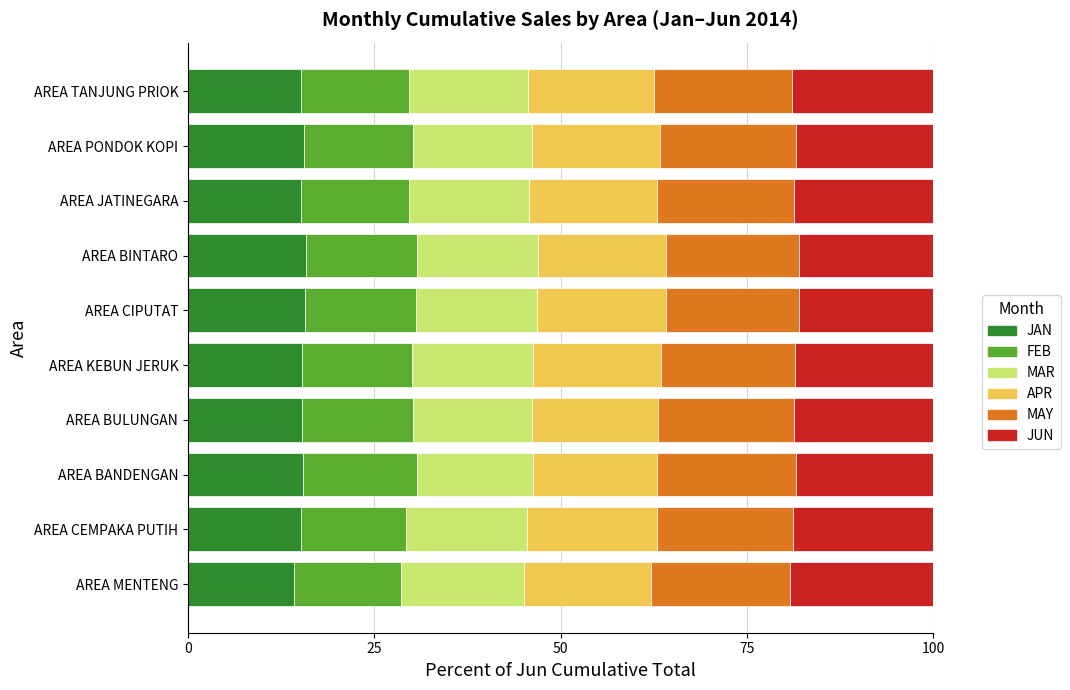

True or false: JAN has a value of 15.3 at AREA KEBUN JERUK.

True